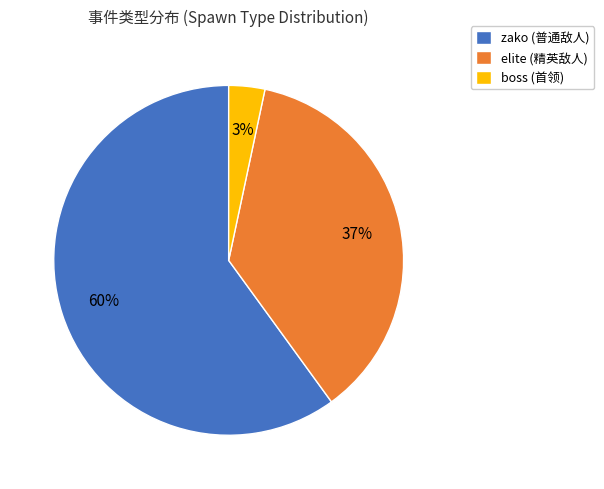

What is the smallest slice in the pie chart?

boss